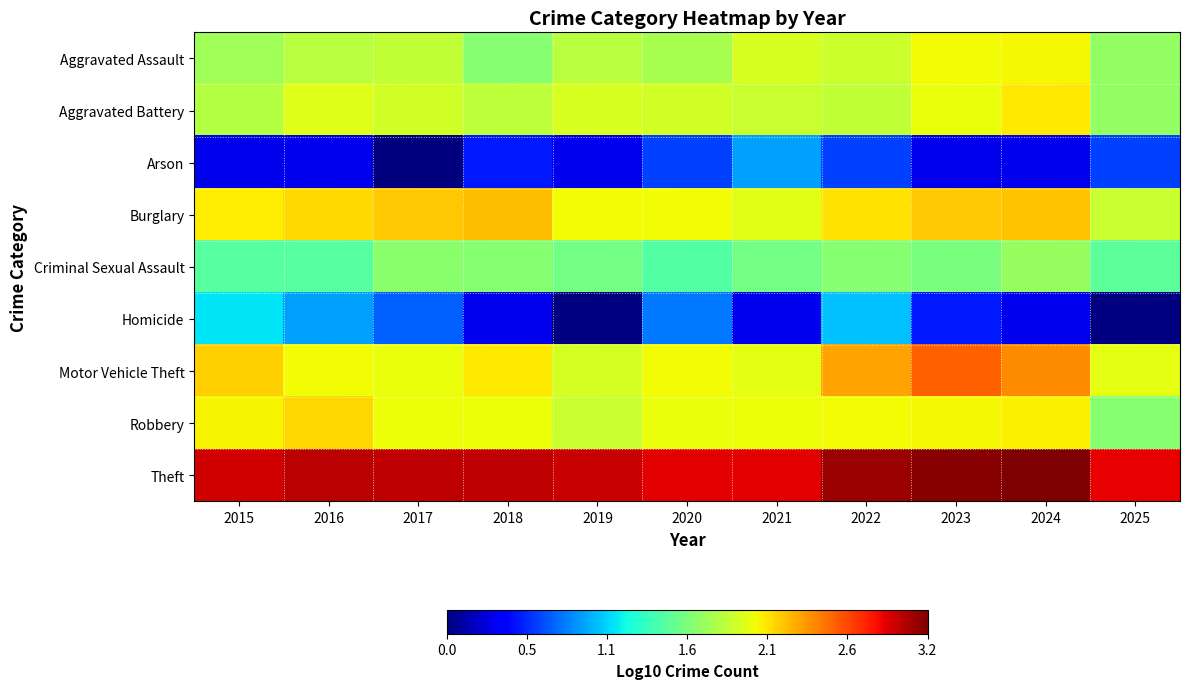

Which label corresponds to the largest value in the chart?

2024